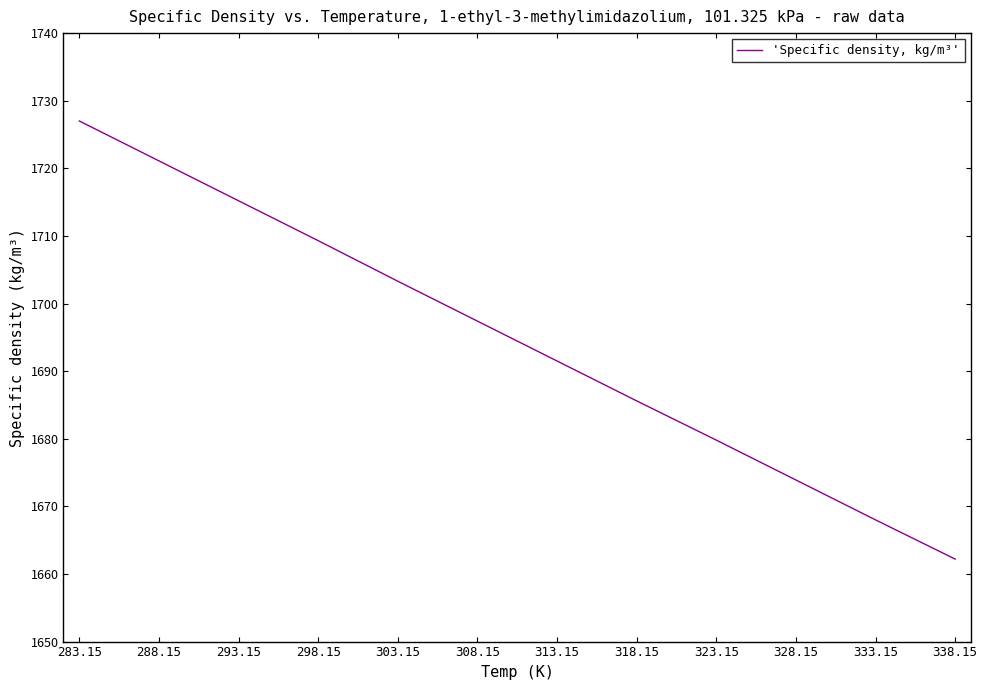

What position from the left is 288.15?

2